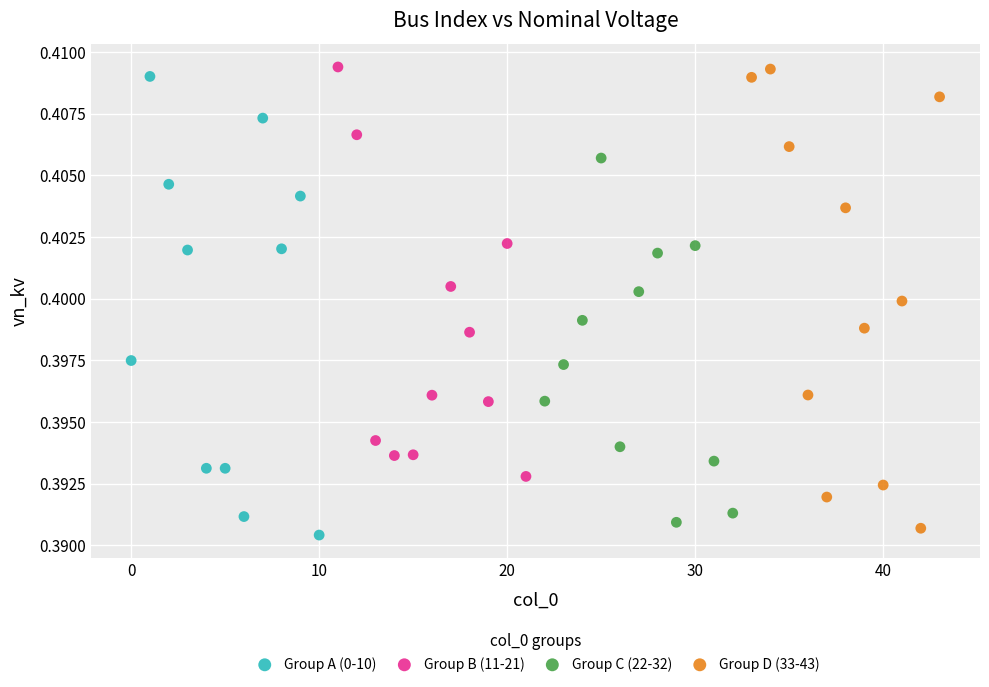

Which series reaches the minimum Y coordinate?

Group A (0-10)